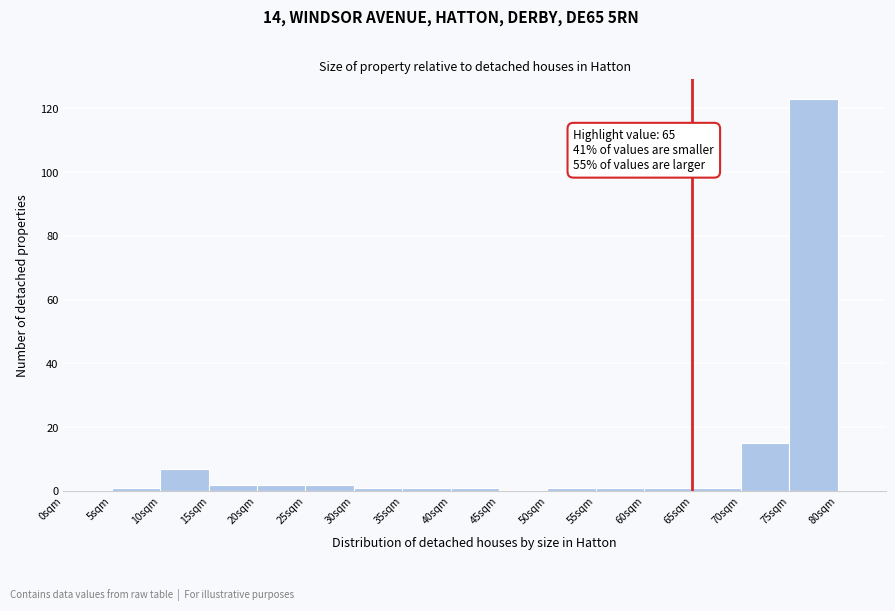

Over which range of the x-axis is the bar tallest?

75 to 80